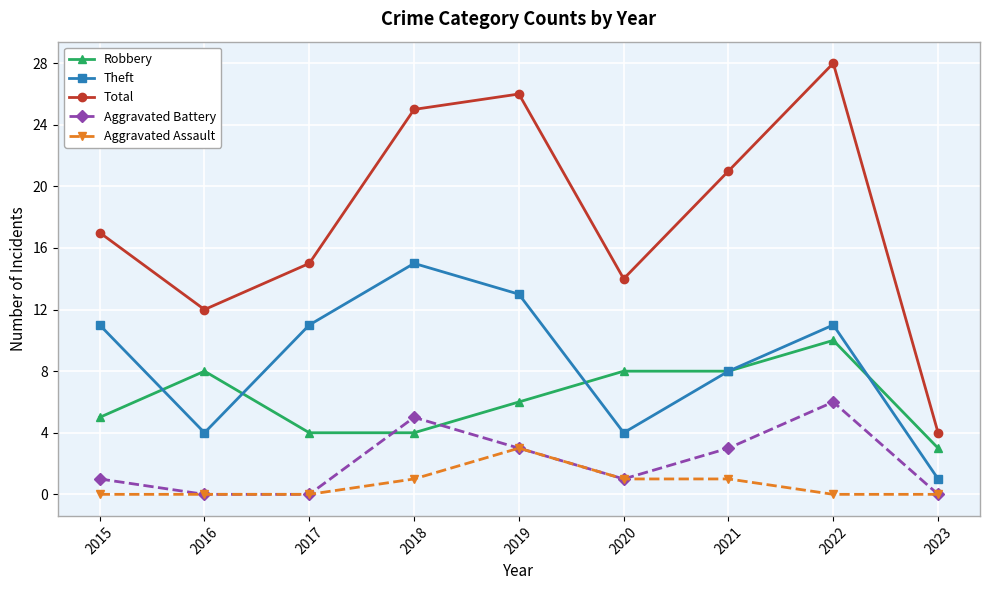

How many categories are shown in the chart?

9